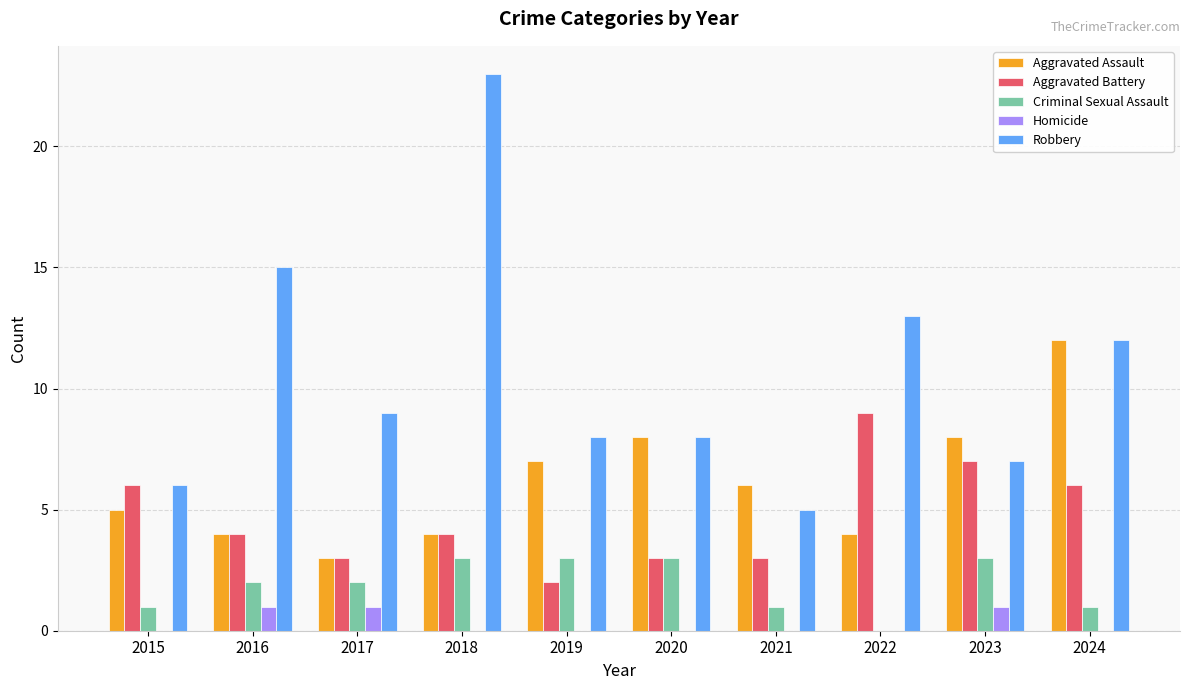

How many categories are shown in the chart?

10